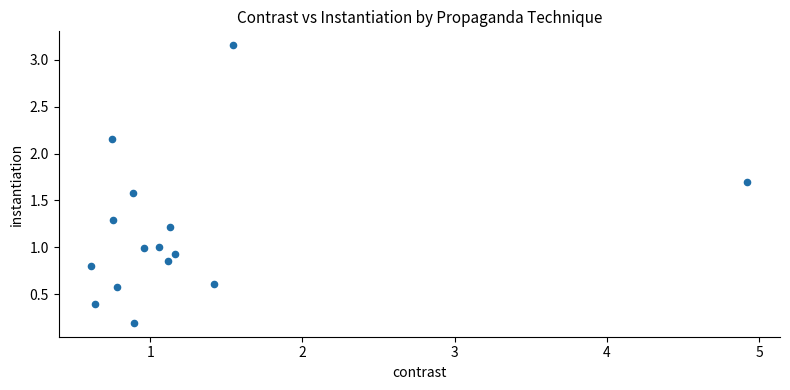

What is the range of X values (max minus min)?

4.3